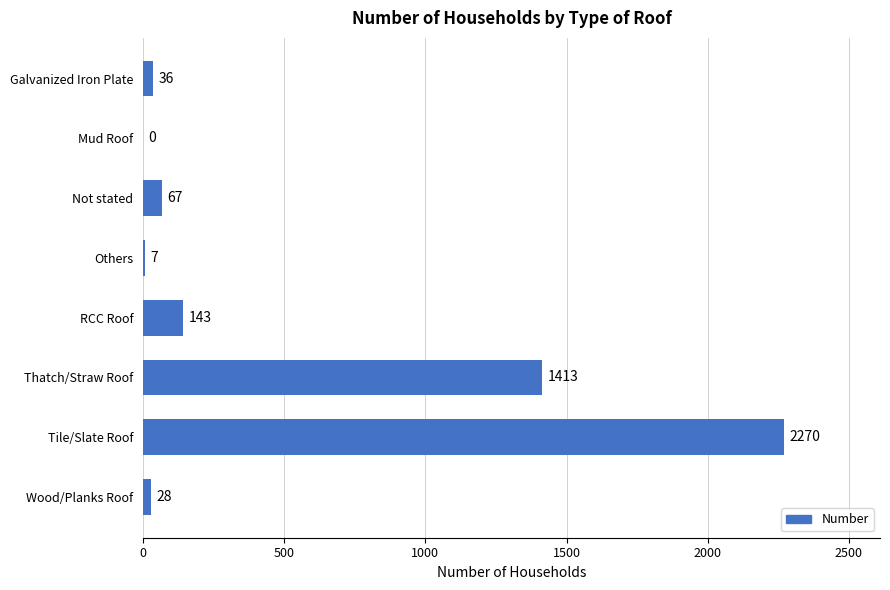

The chart shows a value of 28 at Wood/Planks Roof. True or false?

True